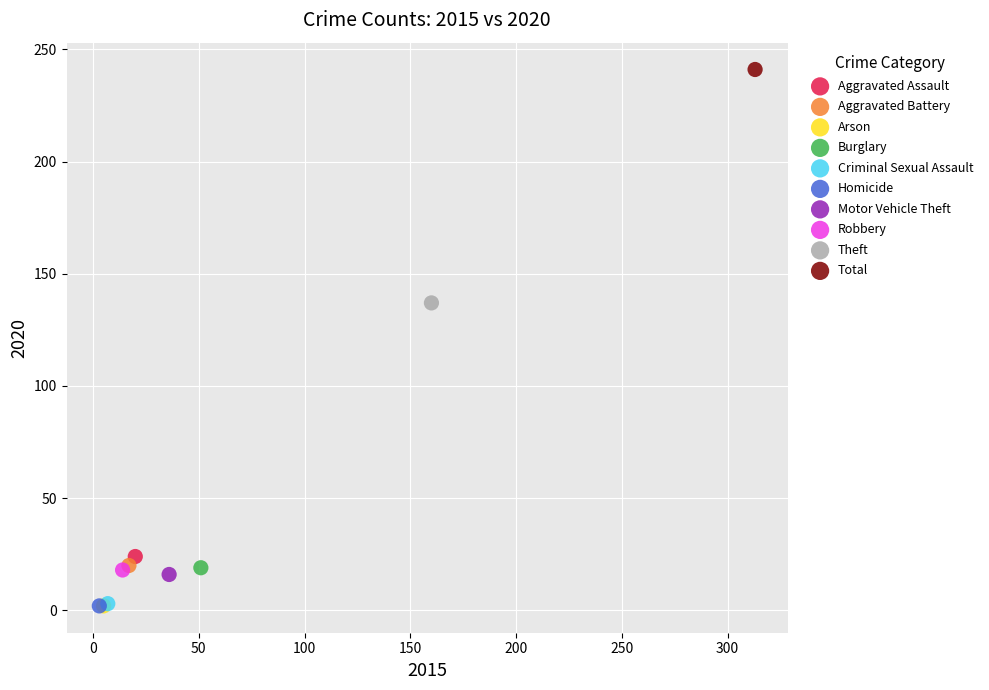

What are all the series names shown in the legend?

Aggravated Assault, Aggravated Battery, Arson, Burglary, Criminal Sexual Assault, Homicide, Motor Vehicle Theft, Robbery, Theft, Total